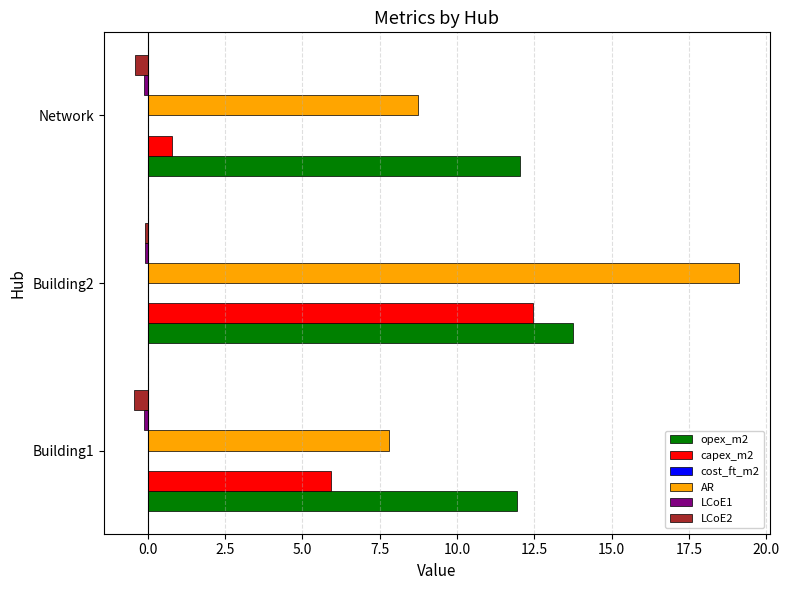

The capex_m2 series shows 12.5 at Building2. True or false?

True